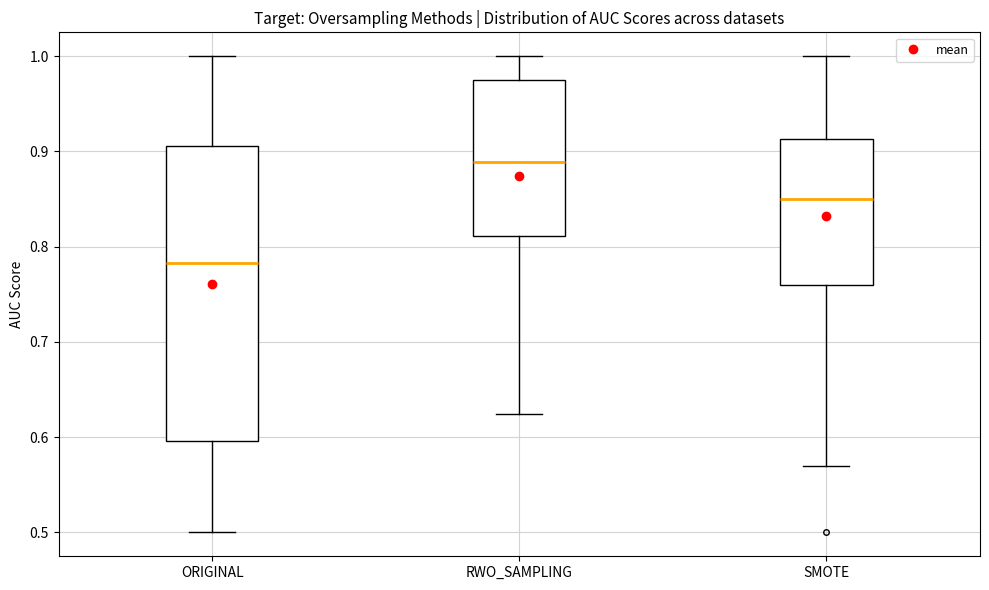

Where does the median line of the box for SMOTE sit on the y-axis? The values are not printed on the chart, so give them approximately, as read against the axis.

0.85